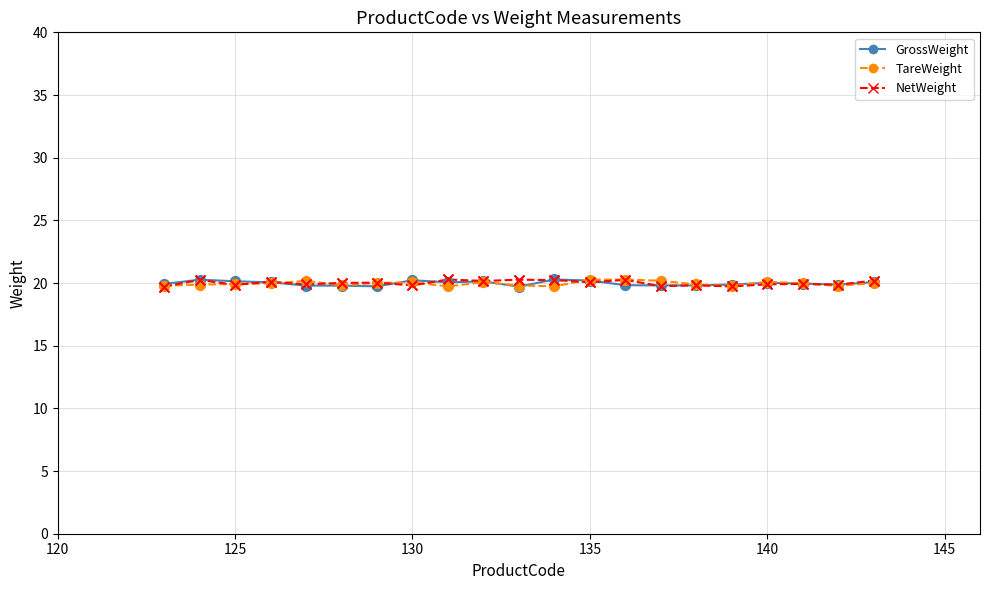

At how many categories does at least one series exceed 19?

21